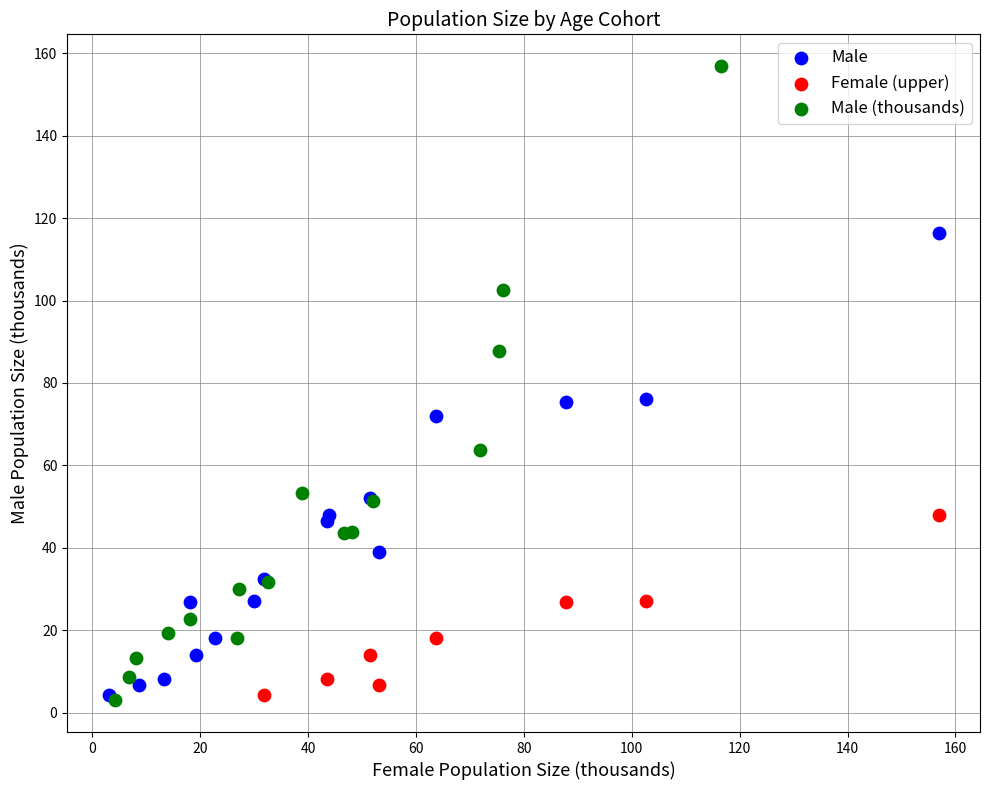

Which series contains the highest Y value?

Male (thousands)